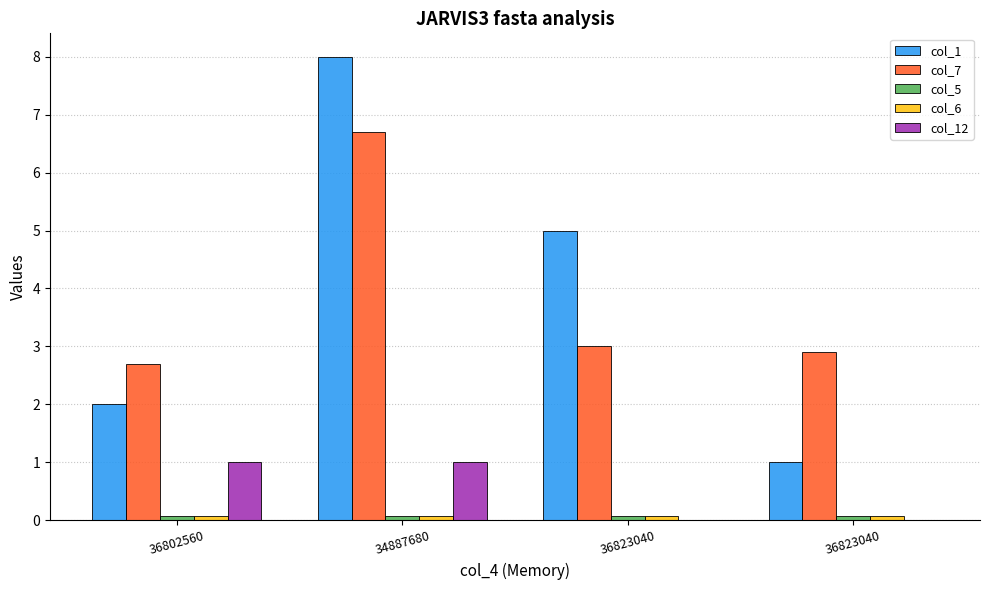

Are the bars grouped side by side (vs. stacked)?

Yes